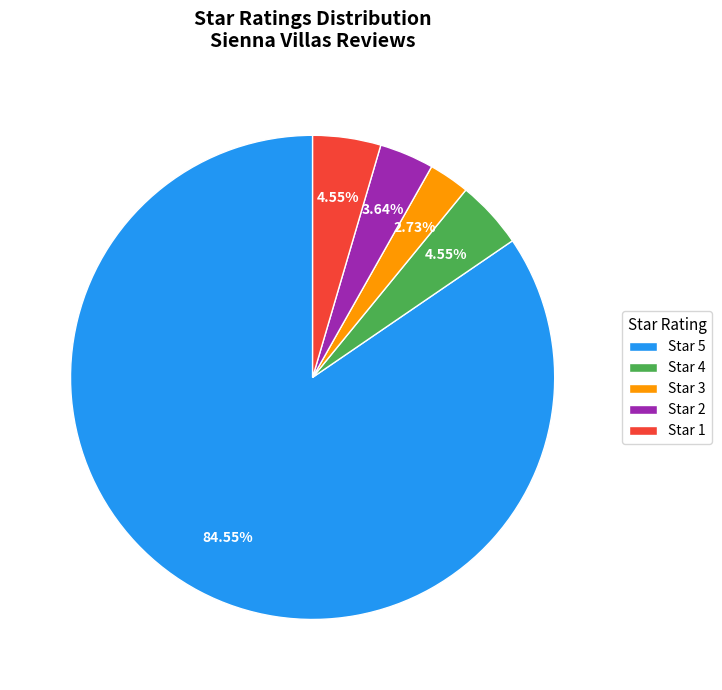

Combined, do Star 3 and Star 2 account for over 50%?

No